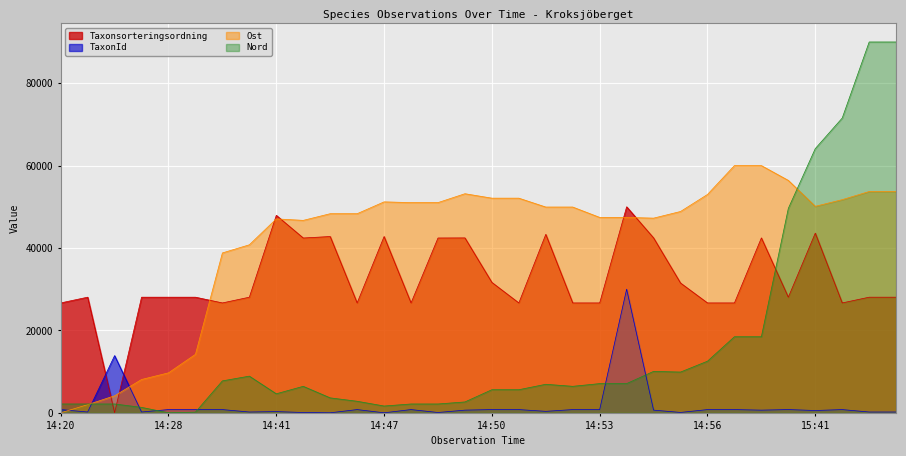

In Taxonsorteringsordning, how many points are lower than both neighbors (excluding endpoints)?

8